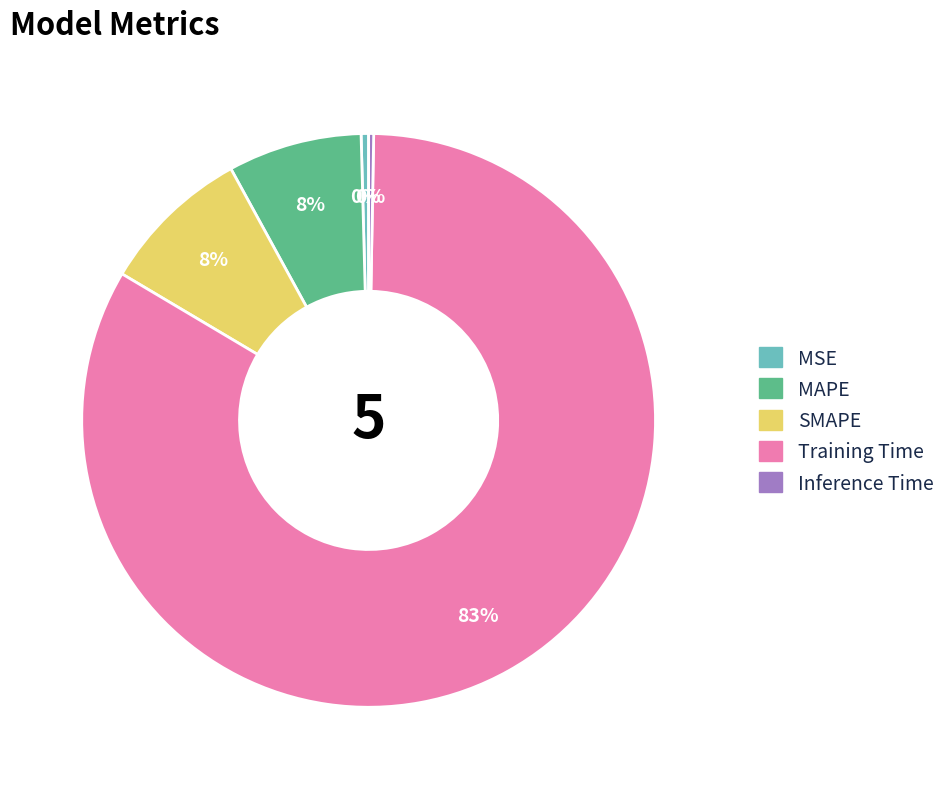

To the nearest percent, what is the combined percentage of MAPE and MSE?

8%